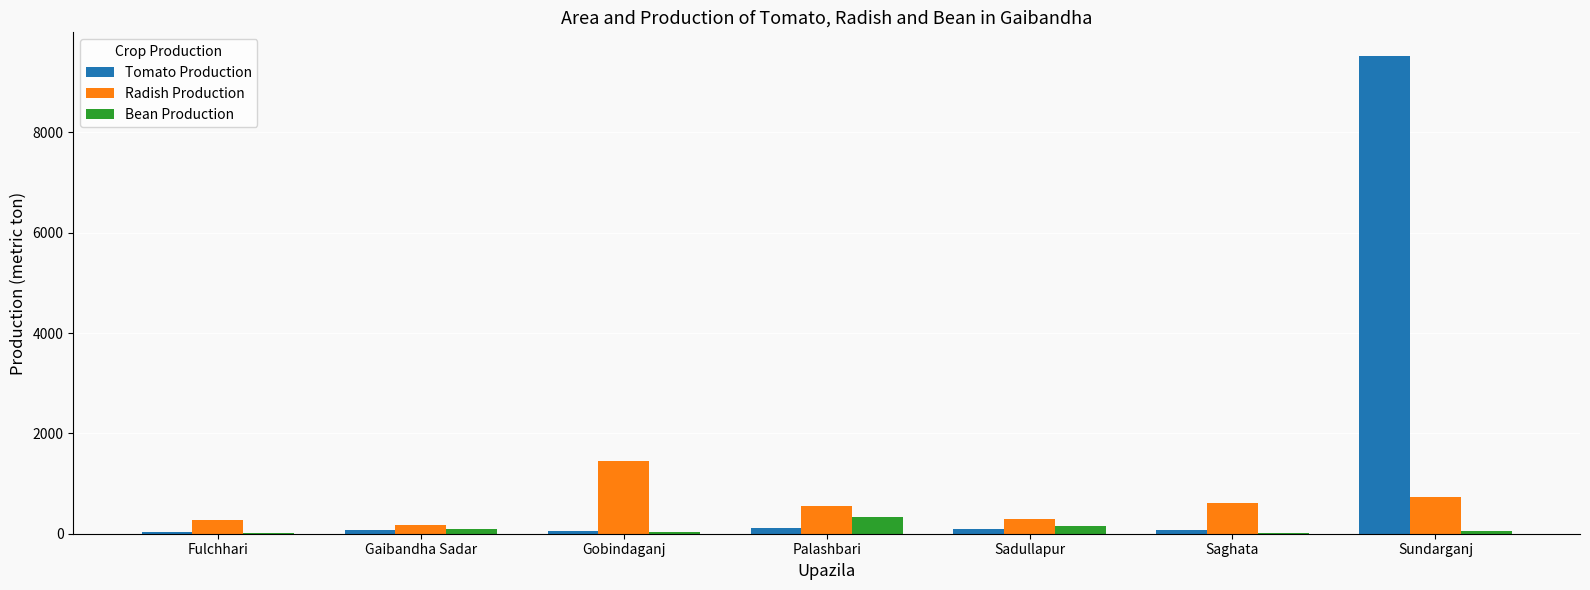

What is the sum of all Tomato Production values?

9955